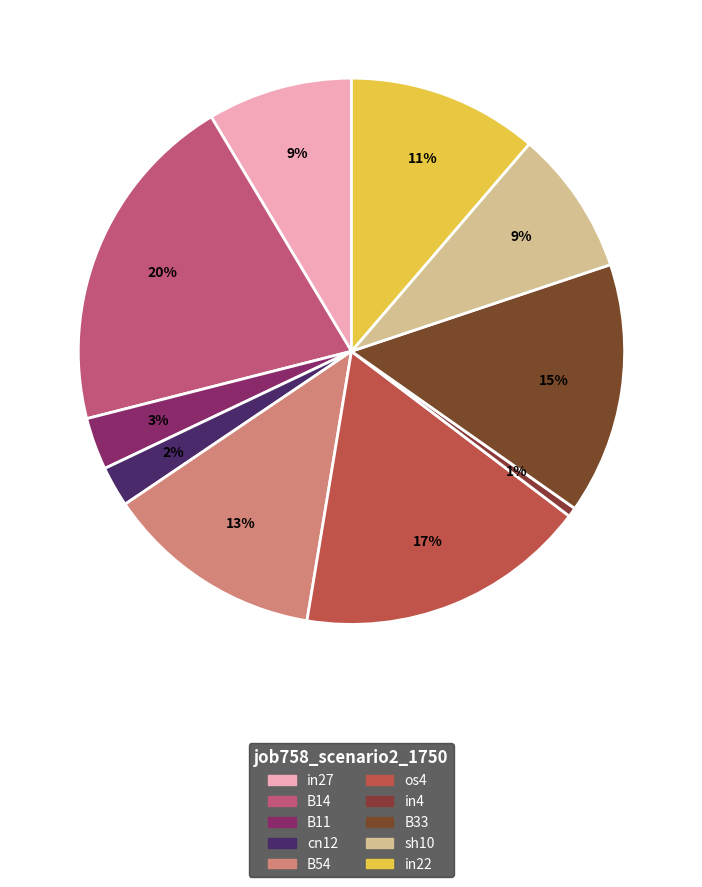

Rank the categories by value from lowest to highest.

in4, cn12, B11, in27, sh10, in22, B54, B33, os4, B14